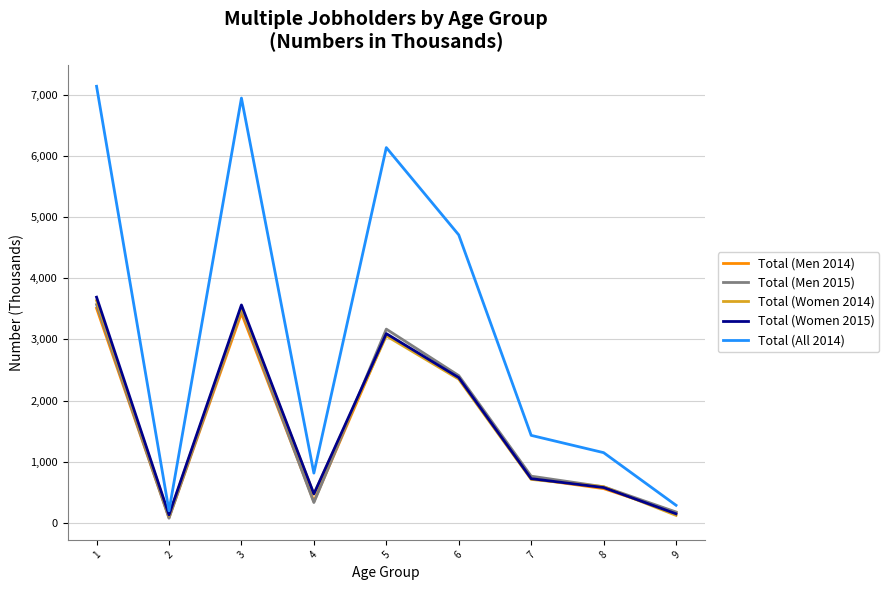

What is the greatest value displayed?

7146